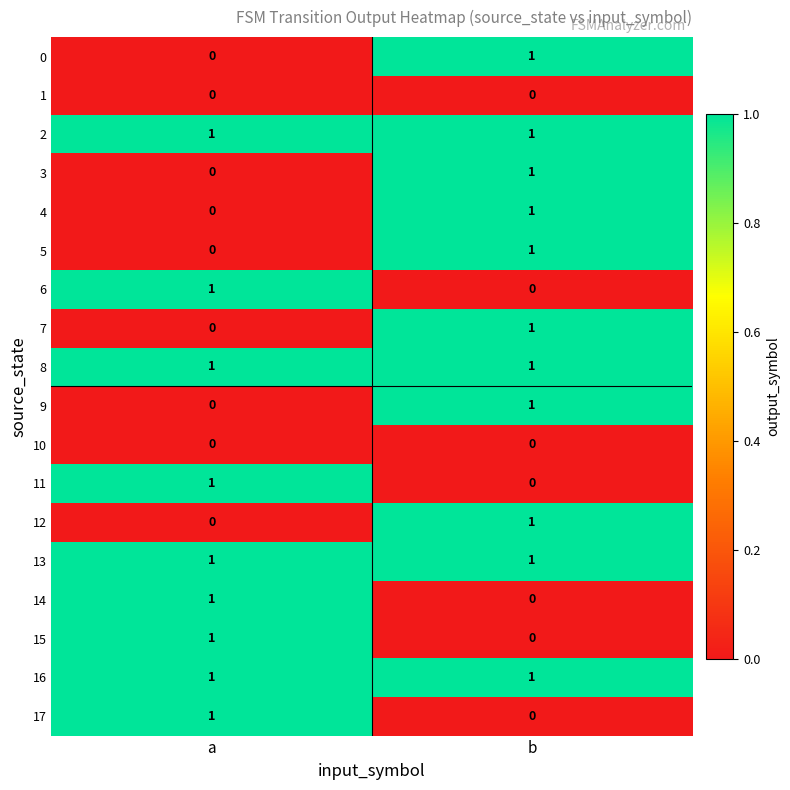

At which category is the sum across all series the highest?

b